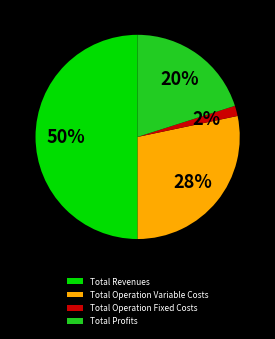

What is the majority slice?

Total Revenues